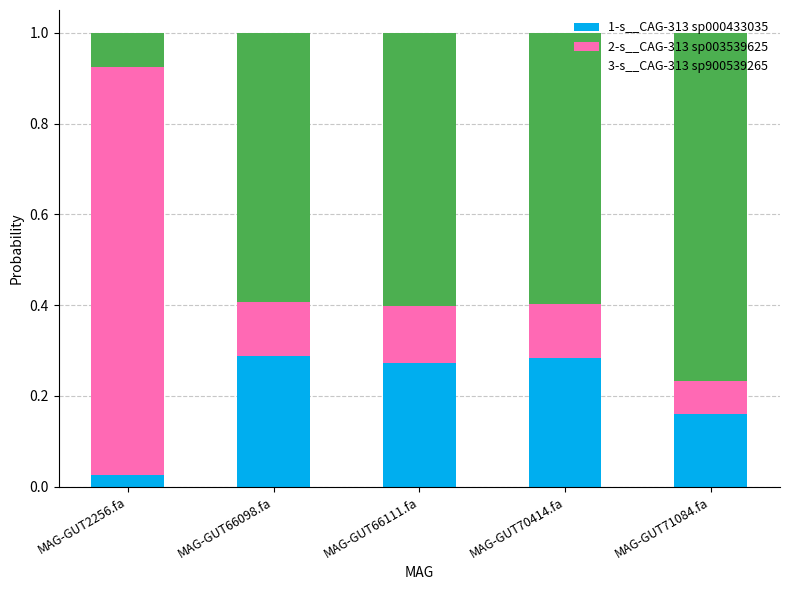

Are the bars grouped side by side (vs. stacked)?

No